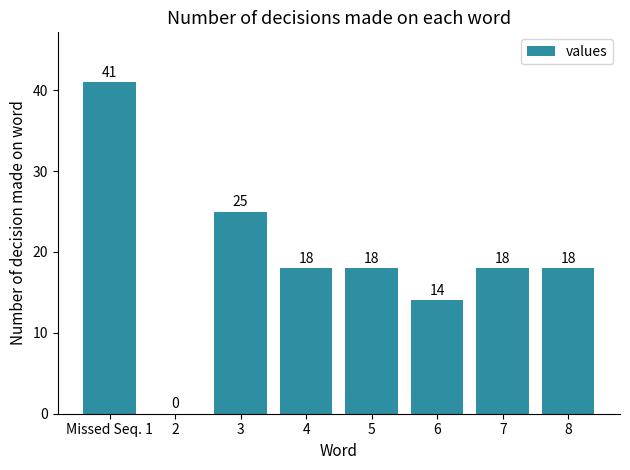

The value at 6 is 14. True or false?

True